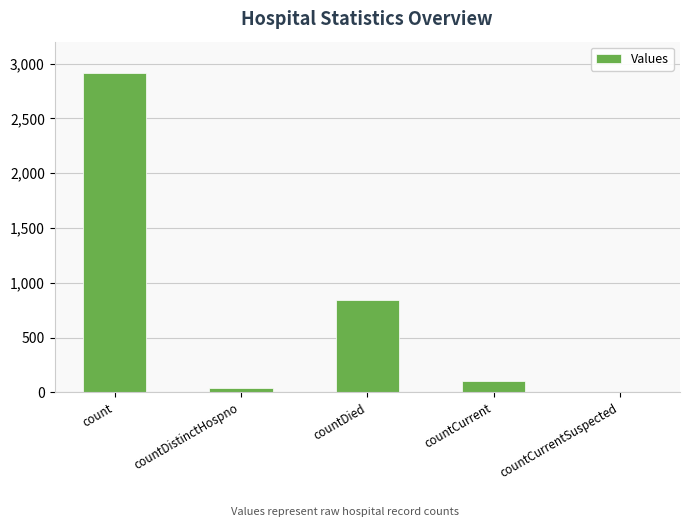

What is the difference between the values at count and countDied?

2070